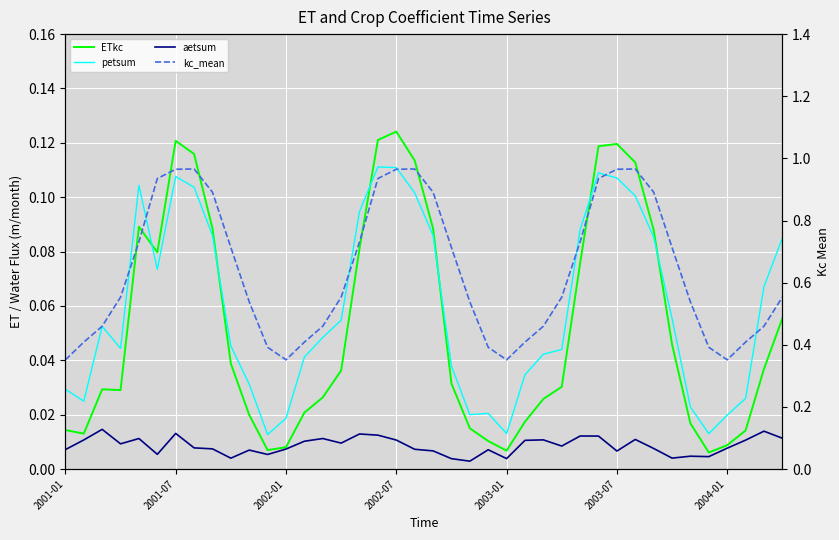

True or false: aetsum and ETkc intersect in this chart.

False